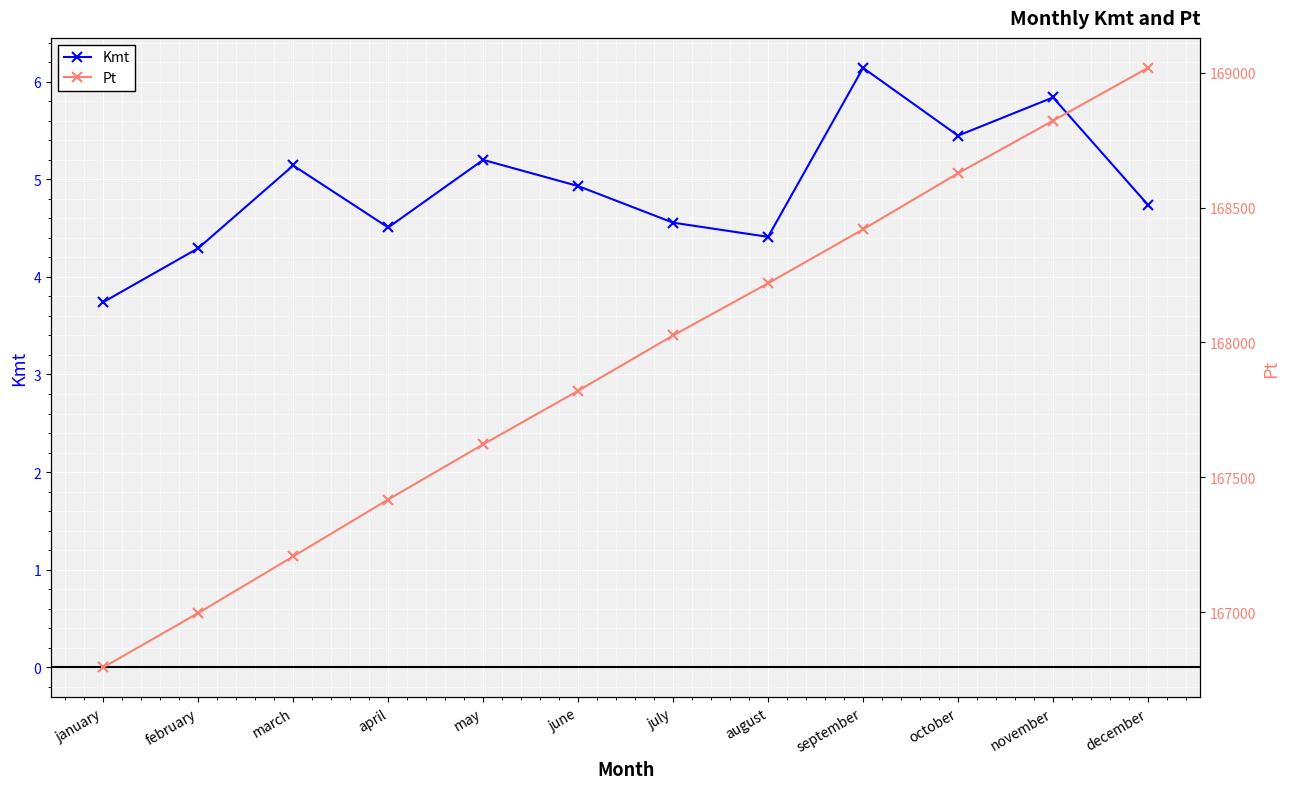

Does the chart display data point markers on the line(s)?

Yes